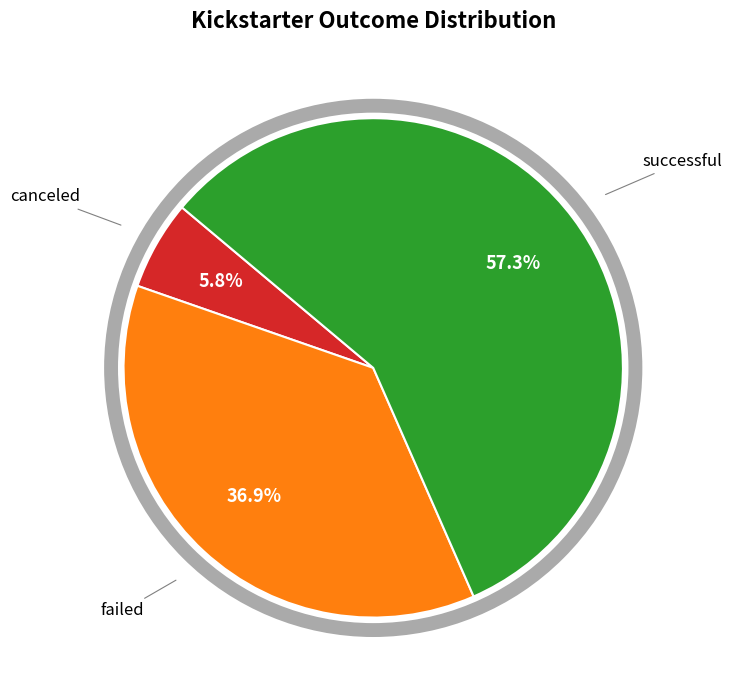

Combined, what portion of the pie is canceled and failed?

42.7%